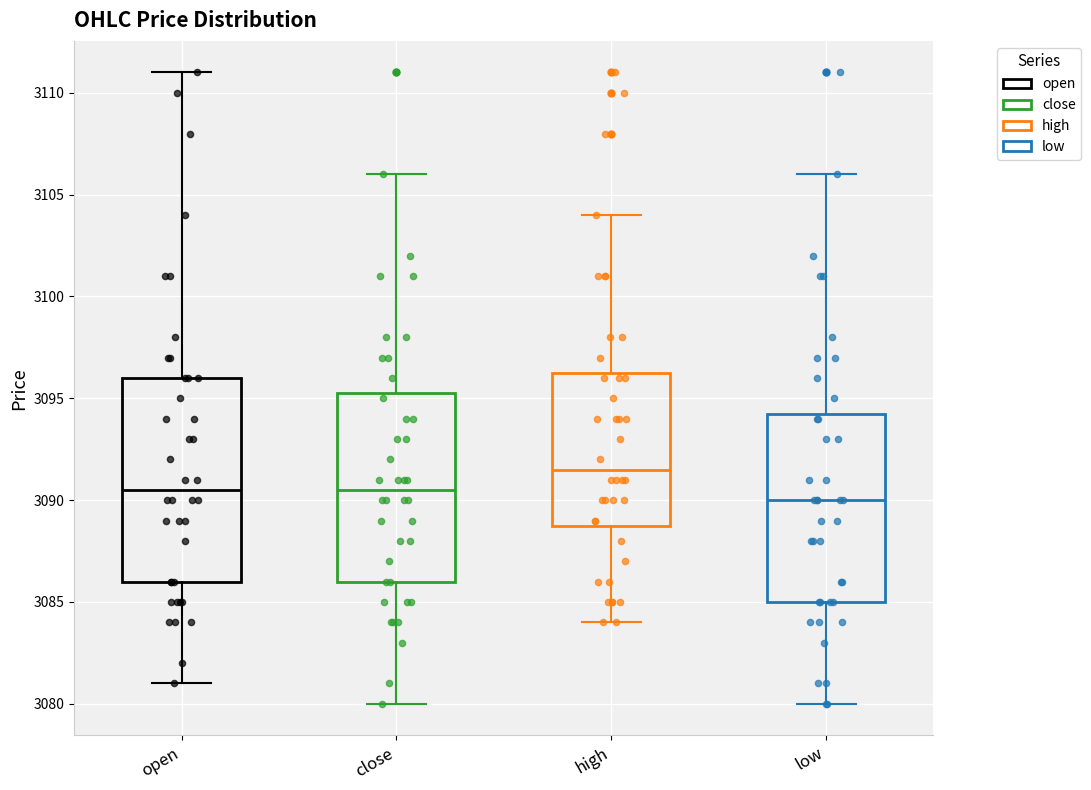

Reading left to right, transcribe this box plot: for each box, give where its median line is, the range the box spans, and where its two whiskers end, as read against the y-axis. The values are not printed on the chart, so give them approximately, as read against the axis.

open: median 3090.5, box 3086.0 to 3096.0, whiskers 3081.0 to 3111.0
close: median 3090.5, box 3086.0 to 3095.5, whiskers 3080.0 to 3106.0
high: median 3091.5, box 3089.0 to 3096.5, whiskers 3084.0 to 3104.0
low: median 3090.0, box 3085.0 to 3094.5, whiskers 3080.0 to 3106.0